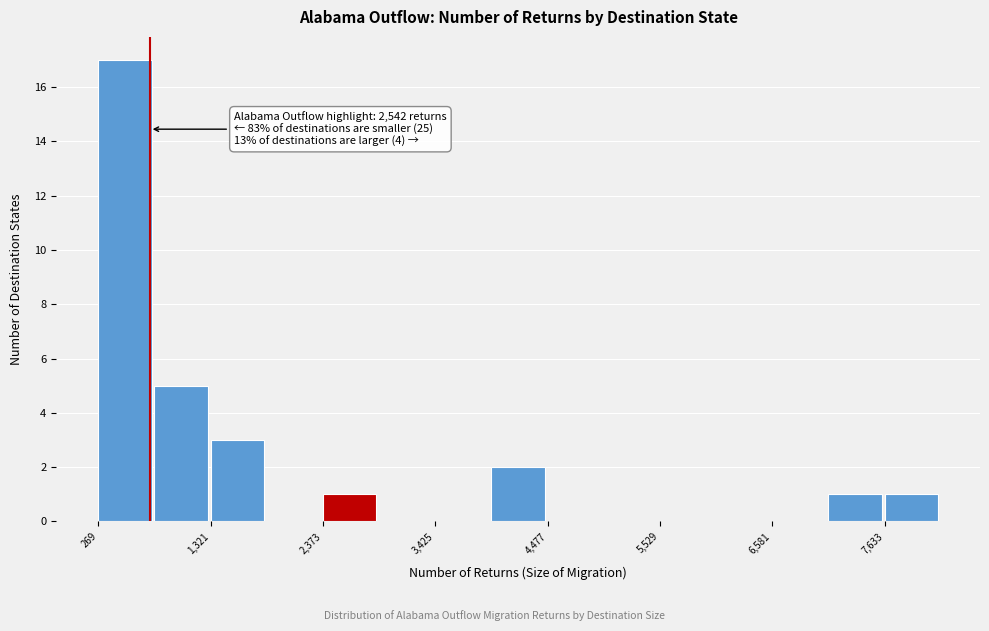

Read against the x-axis, roughly where is the centre of the tallest bar?

600